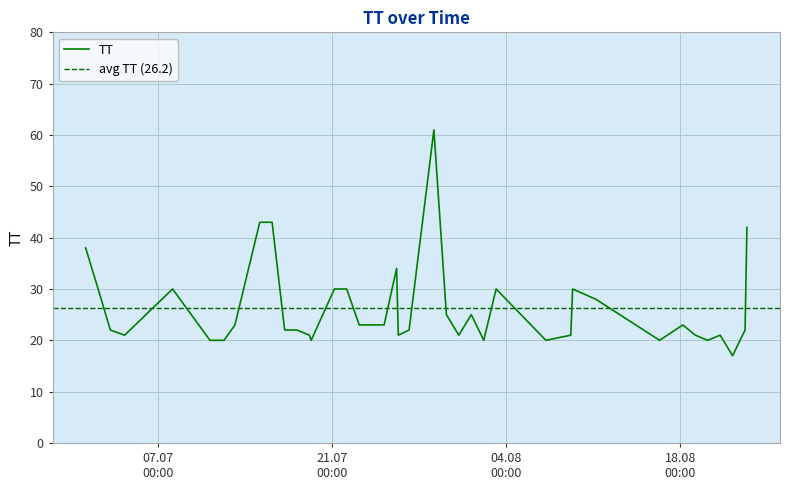

Rank the categories by value from highest to lowest.

2015-07-29T04:51:09, 2015-07-15T05:02:41, 2015-07-16T04:51:01, 2015-08-23T08:32:44, 2015-07-01T05:14:43, 2015-07-26T04:54:41, 2015-07-02T05:19:10, 2015-07-08T04:52:21, 2015-07-21T04:54:29, 2015-07-22T04:40:42, 2015-08-03T04:51:05, 2015-08-09T08:21:10, 2015-08-11T05:07:27, 2015-07-30T04:55:54, 2015-08-01T04:55:51, 2015-07-13T05:08:53, 2015-07-23T04:48:49, 2015-07-24T04:52:15, 2015-07-25T04:52:19, 2015-08-18T04:53:53, 2015-07-03T04:53:49, 2015-07-17T05:00:33, 2015-07-18T04:48:51, 2015-07-27T05:00:29, 2015-08-23T04:55:47, 2015-07-04T08:26:04, 2015-07-19T04:51:04, 2015-07-26T08:14:07, 2015-07-31T04:53:46, 2015-08-09T04:52:16, 2015-08-19T04:55:47, 2015-08-21T04:57:08, 2015-07-11T05:02:47, 2015-07-12T08:15:29, 2015-07-19T08:14:10, 2015-08-02T04:59:19, 2015-08-07T04:51:09, 2015-08-16T08:09:22, 2015-08-20T04:52:13, 2015-08-22T04:48:45